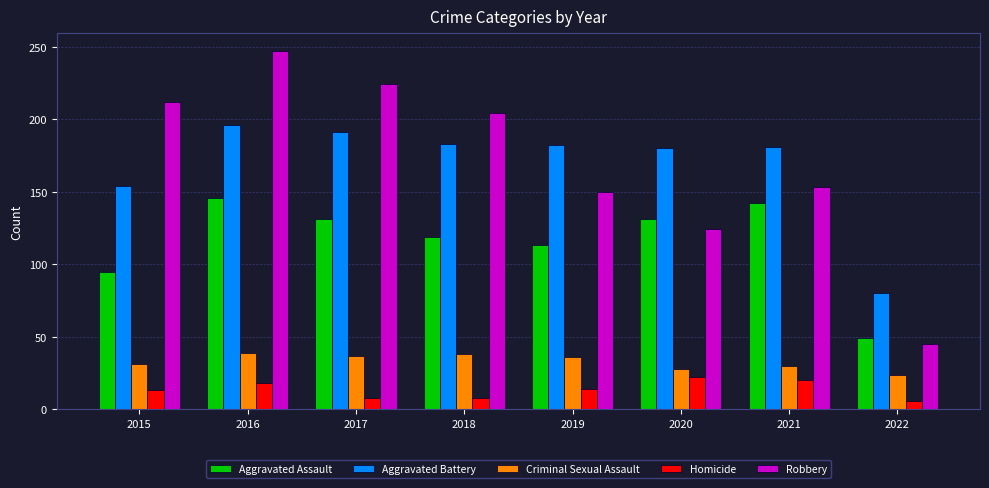

List the series in order of their peak value, highest first.

Robbery, Aggravated Battery, Aggravated Assault, Criminal Sexual Assault, Homicide